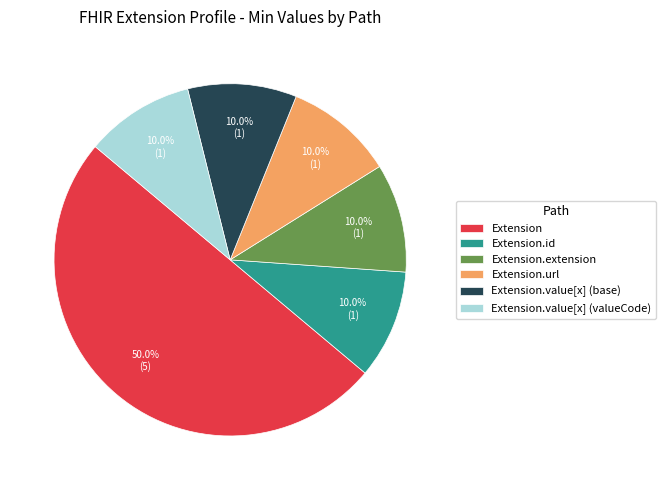

What percentage is the Extension.url slice, to the nearest percent?

10%